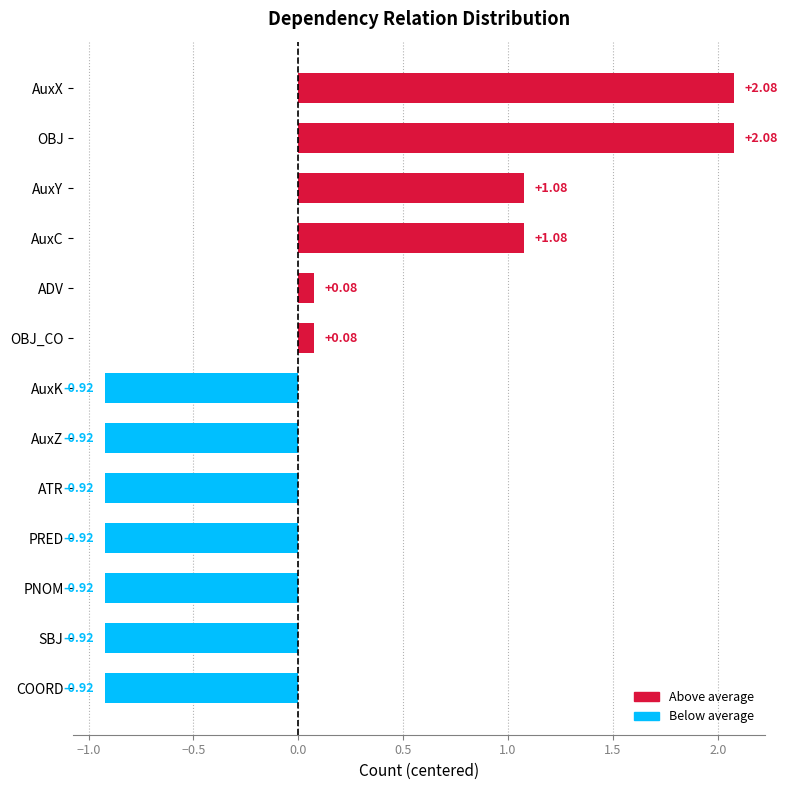

What is the change in value from AuxC to ADV?

-1.0